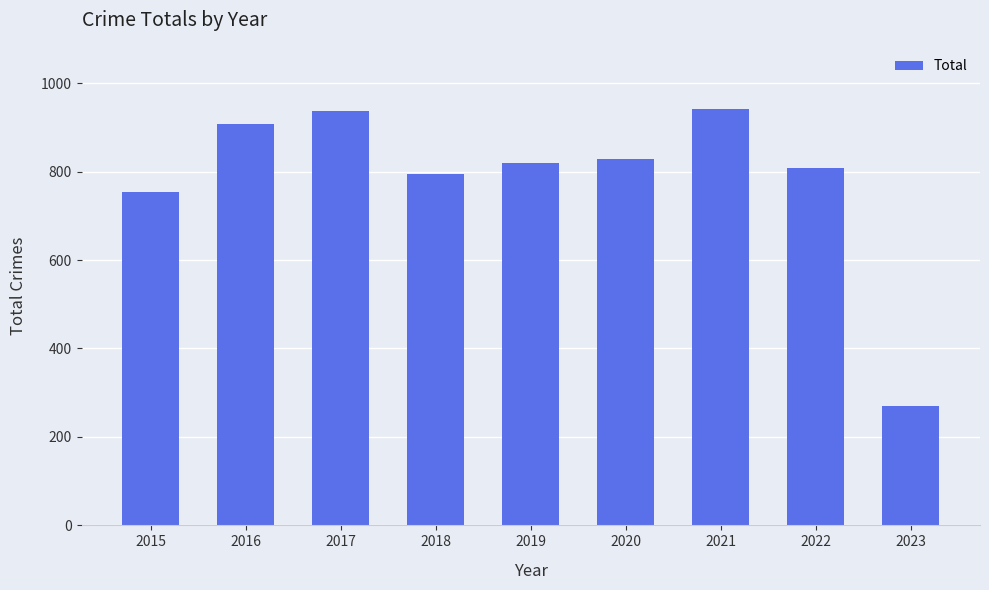

Count the number of data series in this chart.

1